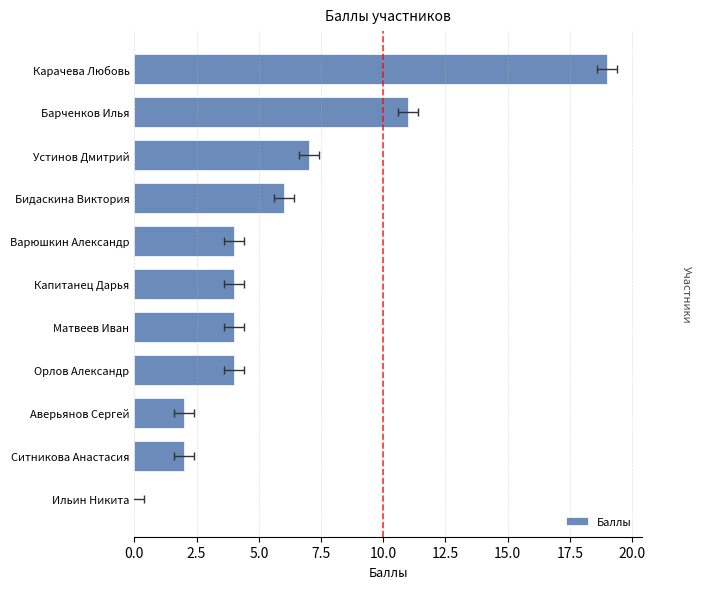

Reading left to right, extract all data points from this chart.

0	2	2	4	4	4	4	6	7	11	19